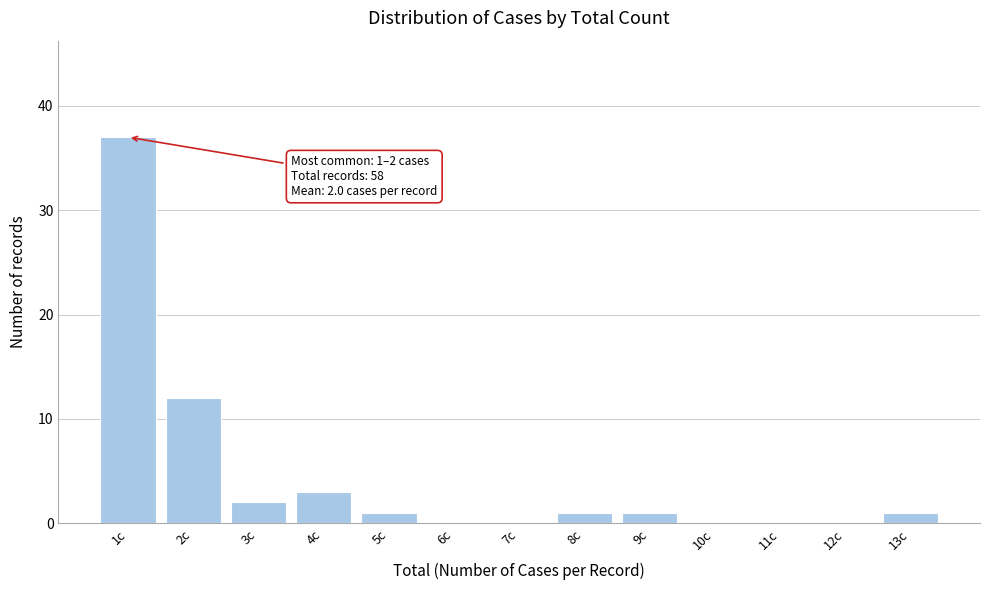

Reading right to left, what are all the values shown in this chart?

13c=1	12c=0	11c=0	10c=0	9c=1	8c=1	7c=0	6c=0	5c=1	4c=3	3c=2	2c=12	1c=37